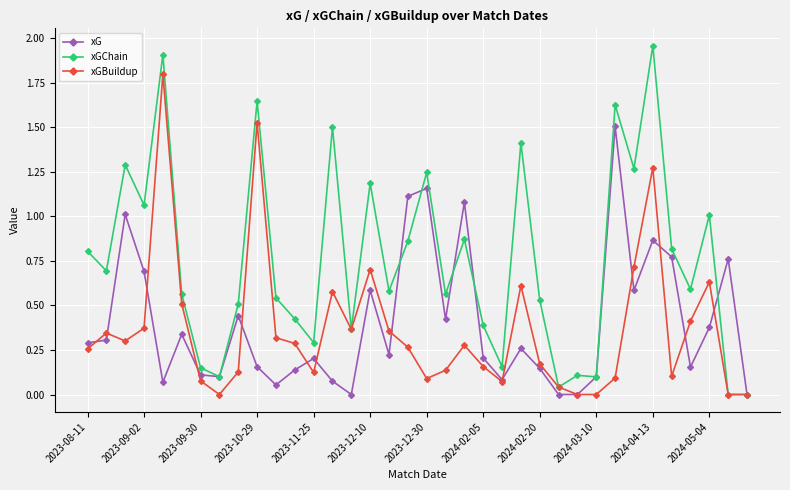

How many data points does each series have?

36